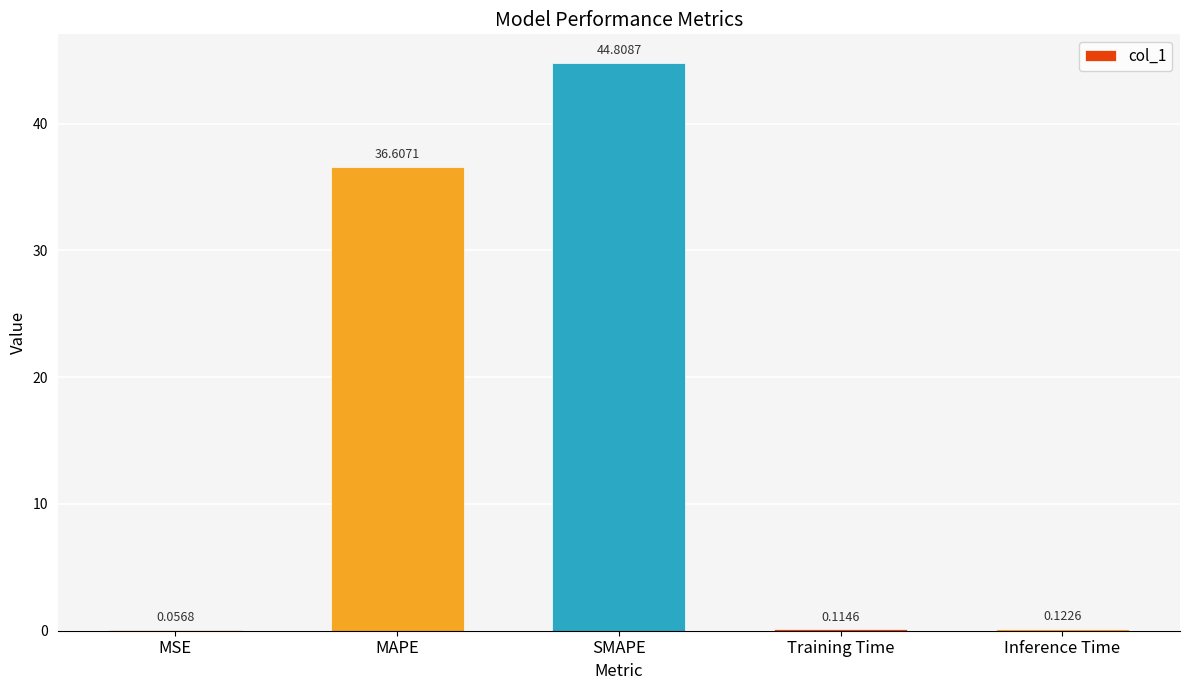

At which label is the value closest to 22?

MAPE